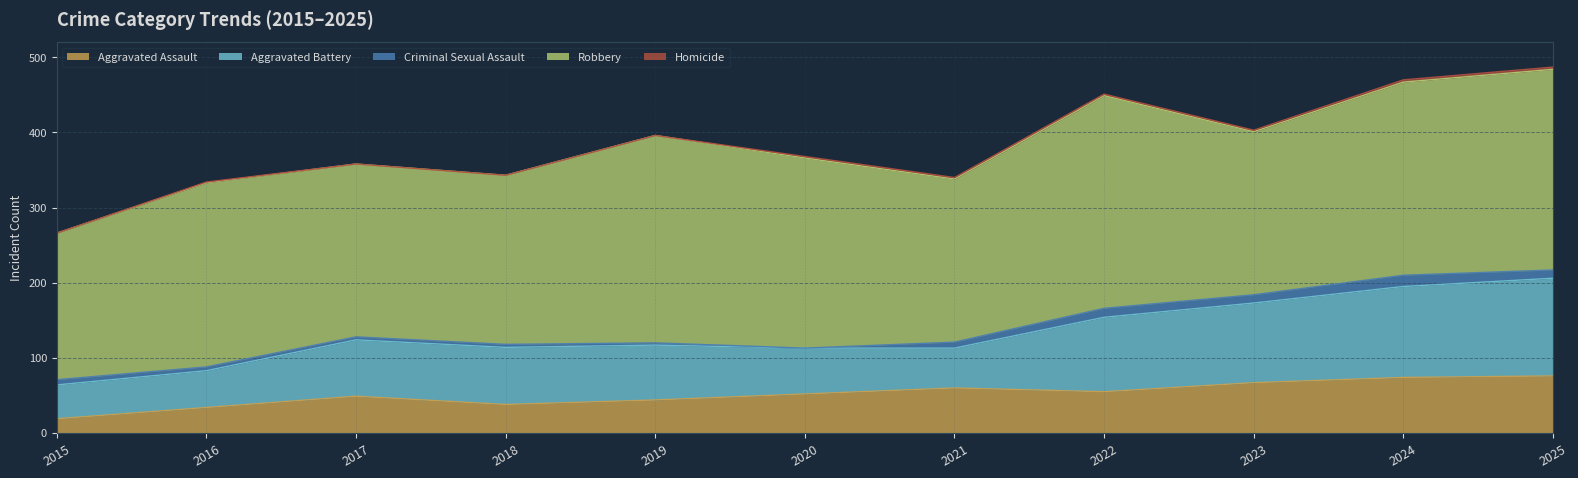

What is the sum of the Homicide values at 2018 and 2024?

3